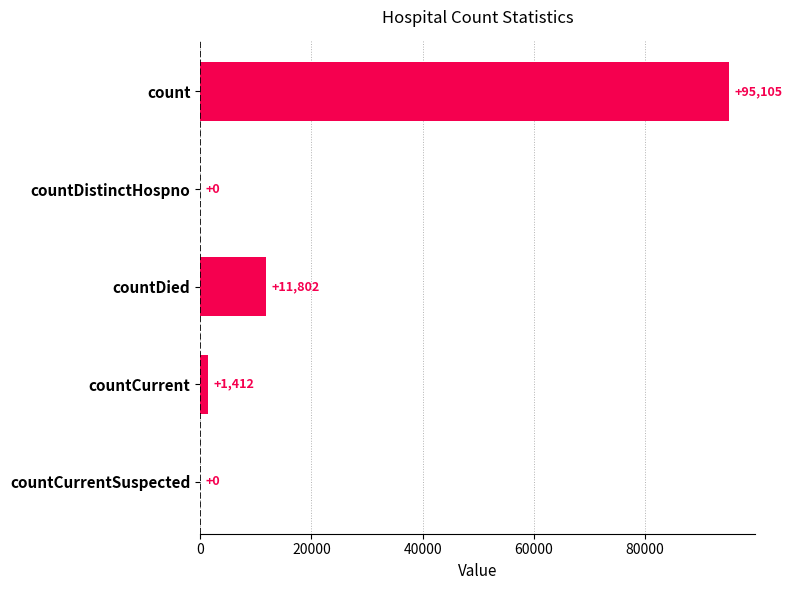

What is the sum of all values?

108319